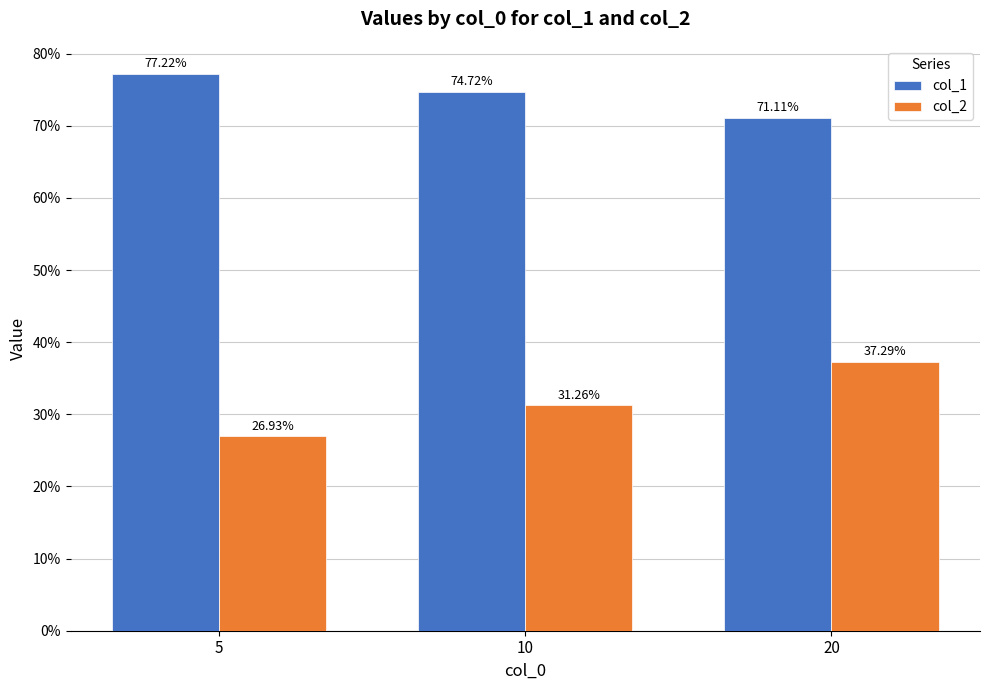

What are all the series names shown in the legend?

col_1, col_2